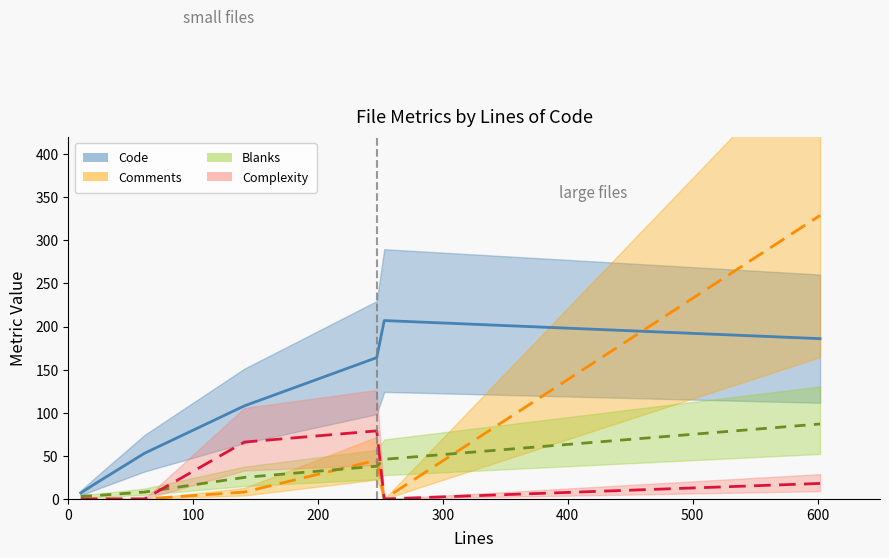

How many values in the Comments series exceed 0?

3